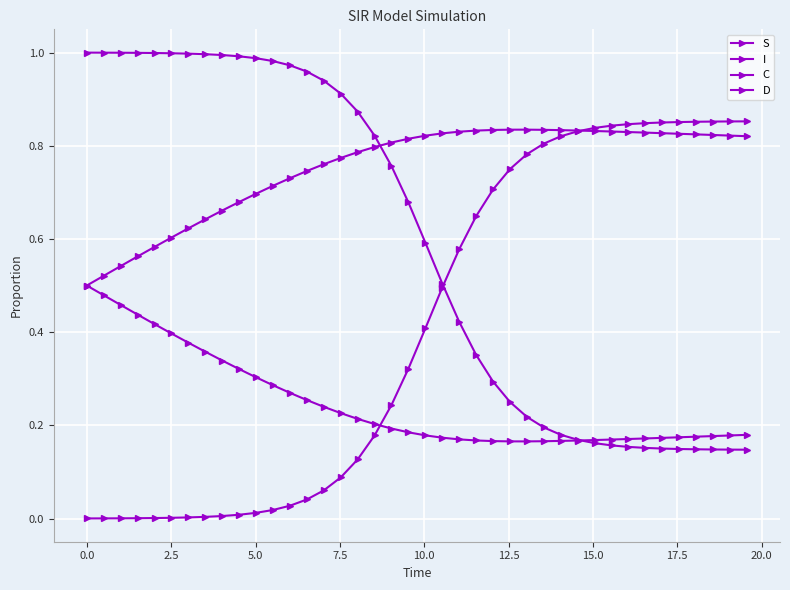

What is the average value of the I series?

0.4